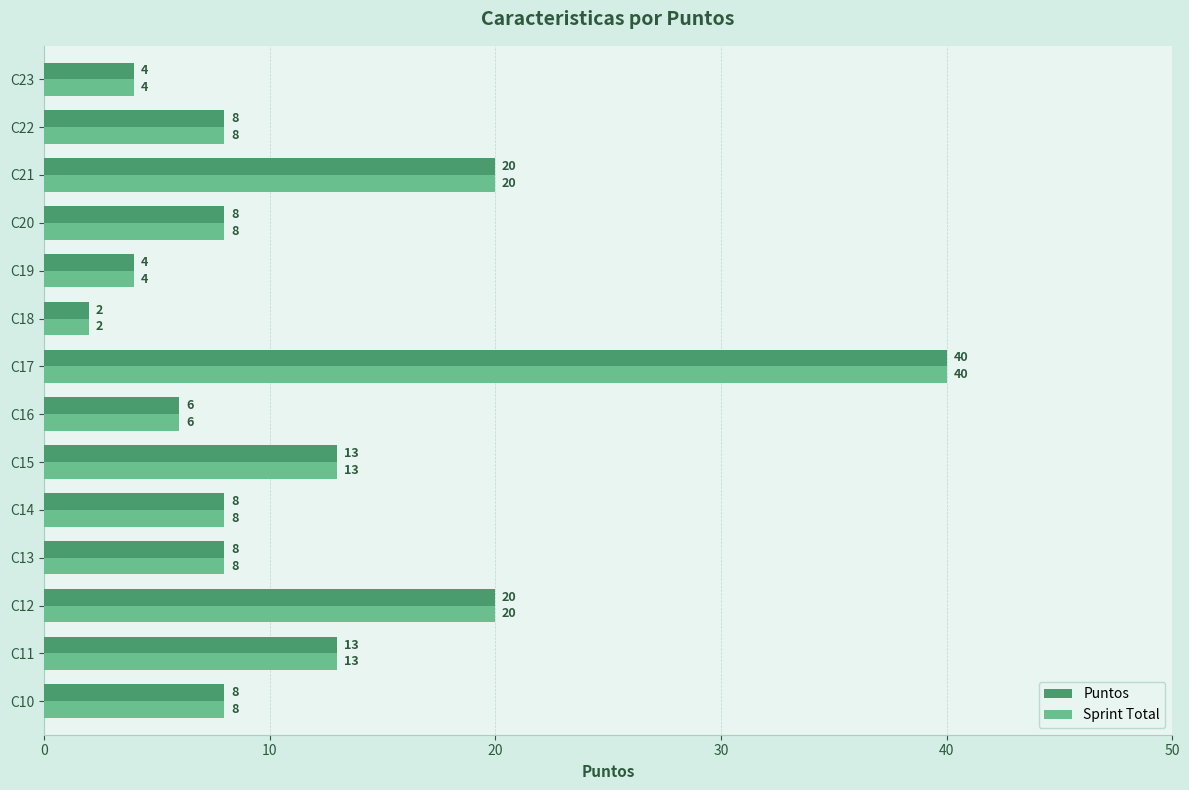

Read the Sprint Total value at C20, to the nearest 10.

10